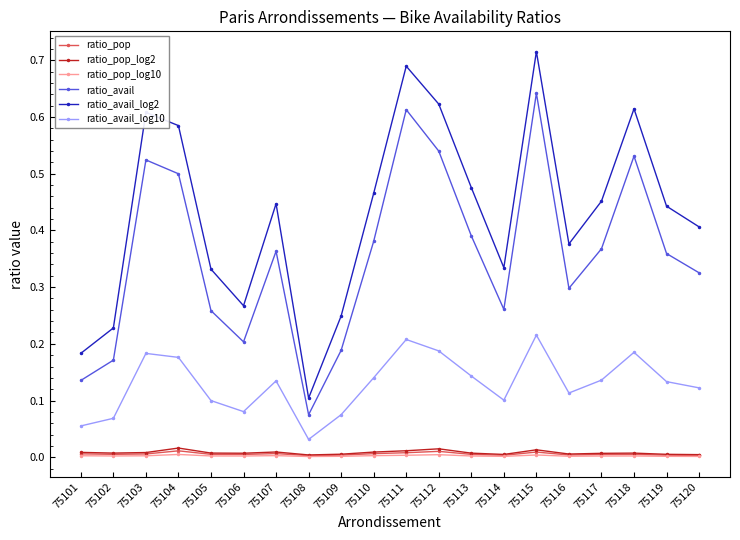

True or false: ratio_pop_log2 and ratio_avail_log10 cross at least once.

False